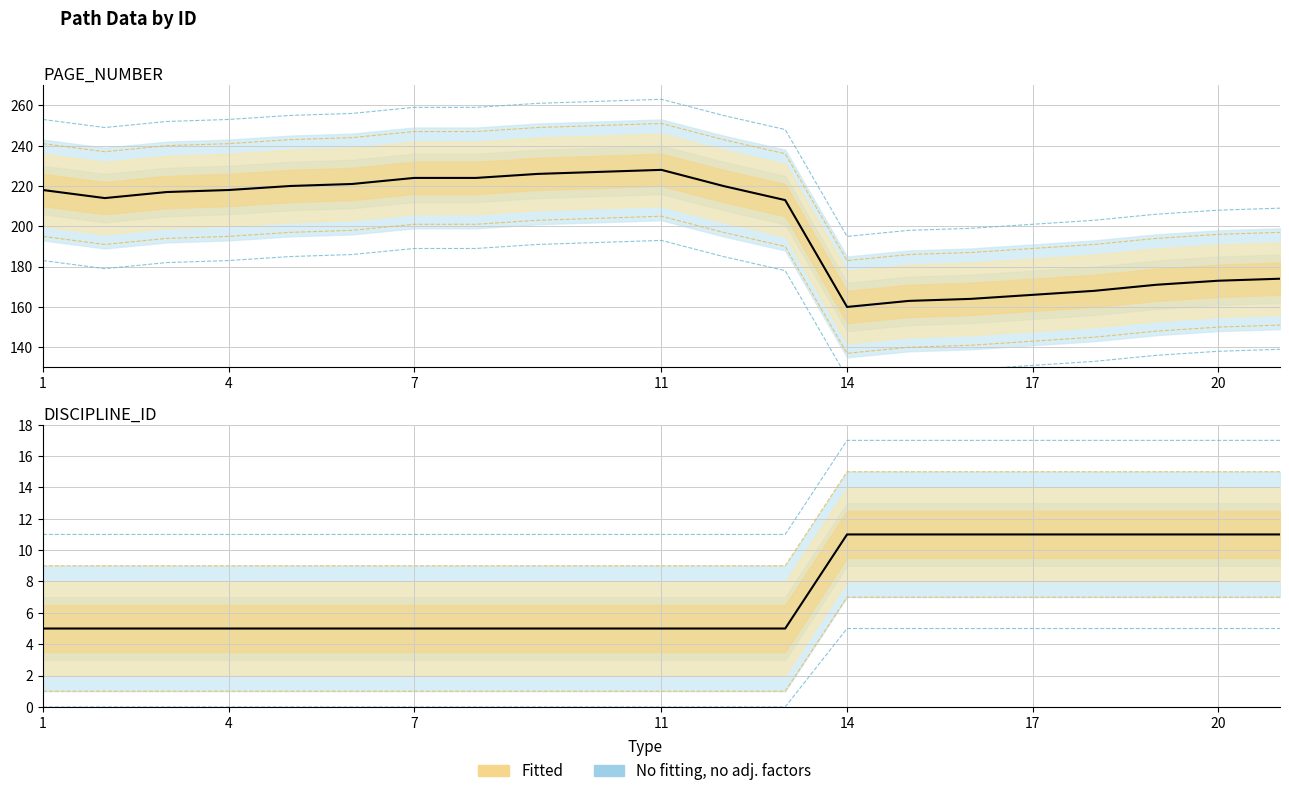

What is the difference between the second highest and minimum values in the DISCIPLINE_ID series?

6